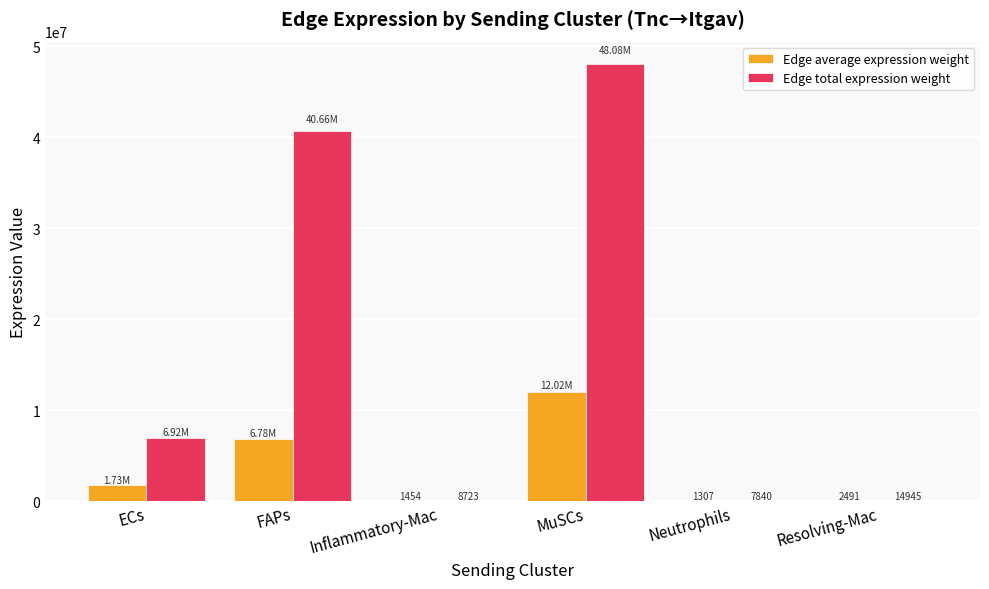

Which category has the highest value in the Edge total expression weight series?

MuSCs